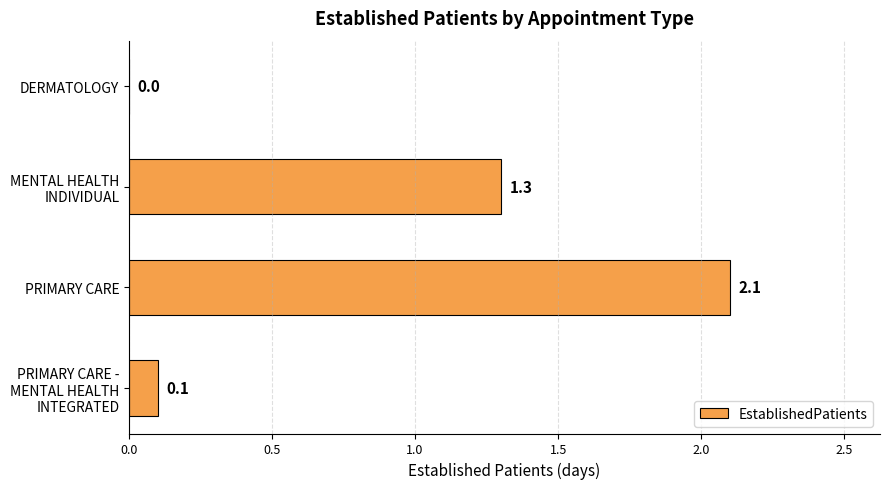

What is the change in value from DERMATOLOGY to PRIMARY CARE?

+2.1